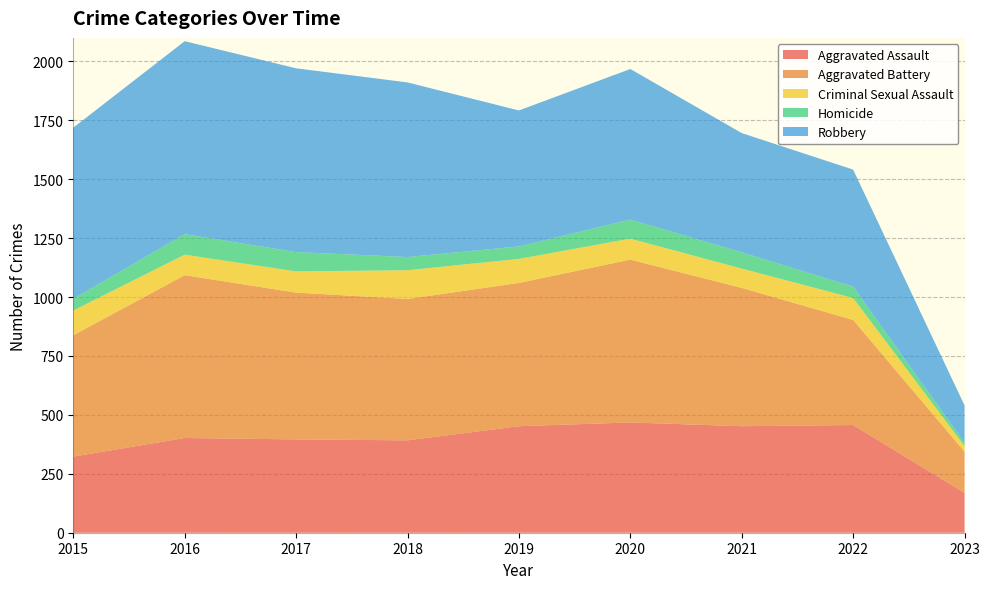

Reading right to left, list all the values displayed in this chart.

Aggravated Assault: 169	457	452	468	452	392	396	402	323
Aggravated Battery: 175	446	587	691	608	600	623	691	515
Criminal Sexual Assault: 24	93	82	89	102	122	90	87	105
Homicide: 14	48	69	81	53	56	82	87	50
Robbery: 158	497	506	639	577	741	780	819	726